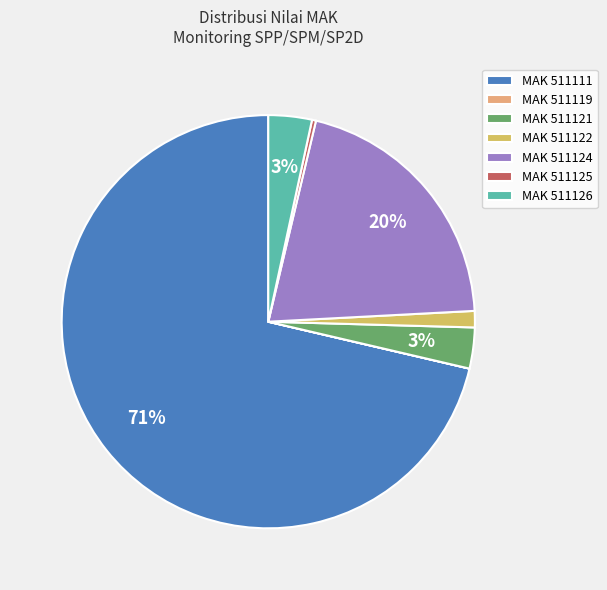

True or false: MAK 511111 accounts for 80% of the total.

False